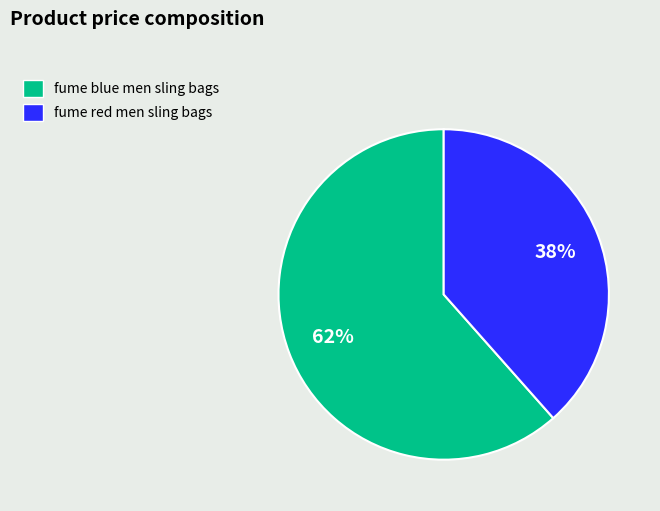

Which category has the smallest portion of the pie?

fume red men sling bags